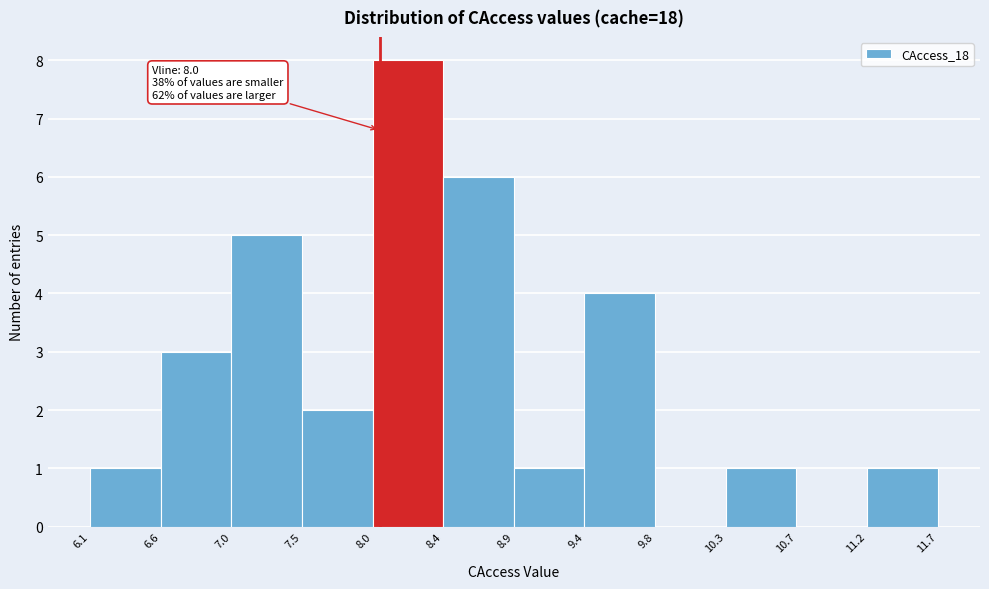

Over which range of the x-axis is the bar tallest?

8.0 to 8.4